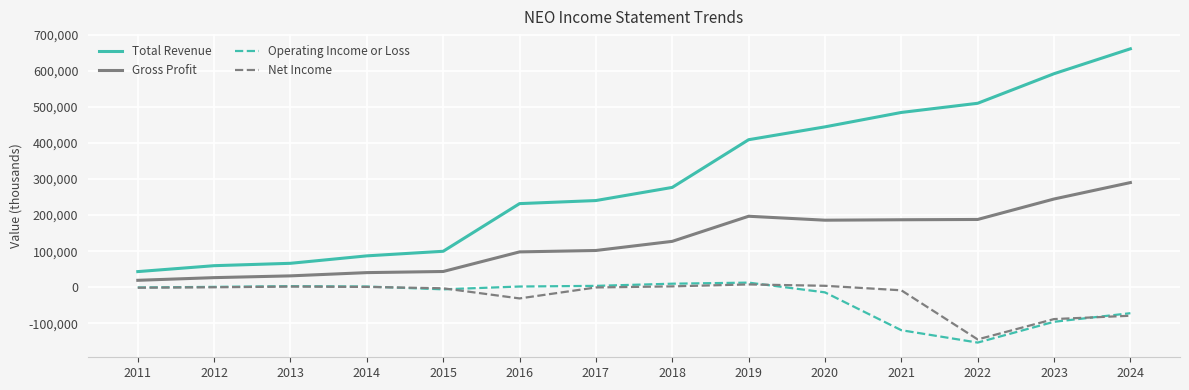

Which series has the largest total across all categories?

Total Revenue